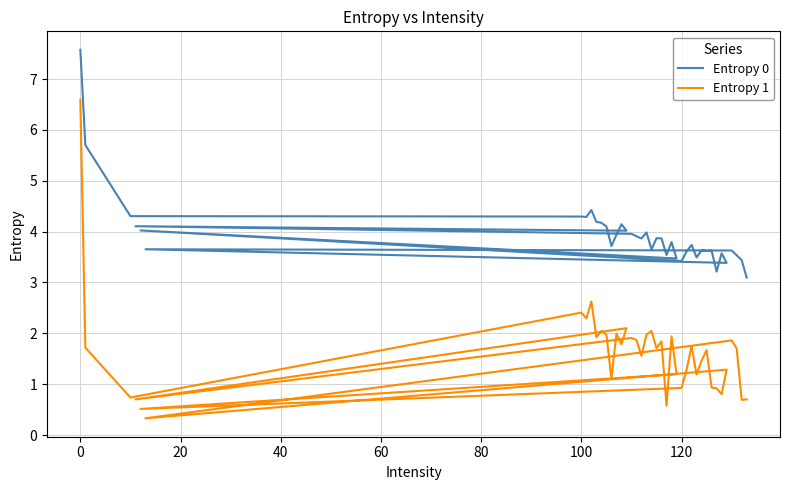

What is the average value of the Entropy 0 series?

3.9